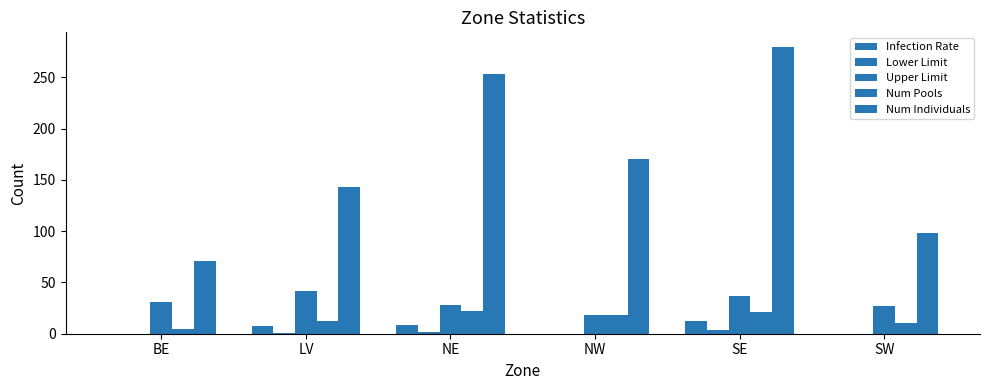

What is the label of the 1st bar from the left?

BE